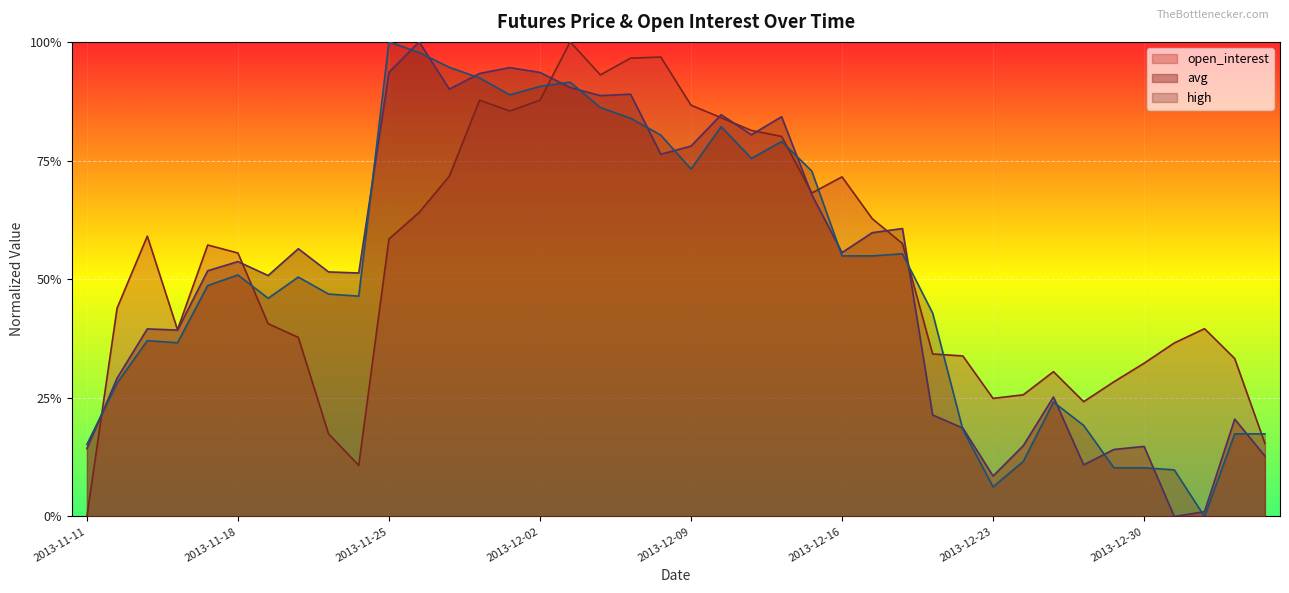

Reading left to right, extract all data points from this chart.

high: 2013-11-11=0.2	2013-11-12=0.3	2013-11-13=0.4	2013-11-14=0.4	2013-11-15=0.5	2013-11-18=0.5	2013-11-19=0.5	2013-11-20=0.5	2013-11-21=0.5	2013-11-22=0.5	2013-11-25=1.0	2013-11-26=1.0	2013-11-27=0.9	2013-11-28=0.9	2013-11-29=0.9	2013-12-02=0.9	2013-12-03=0.9	2013-12-04=0.9	2013-12-05=0.8	2013-12-06=0.8	2013-12-09=0.7	2013-12-10=0.8	2013-12-11=0.8	2013-12-12=0.8	2013-12-13=0.7	2013-12-16=0.5	2013-12-17=0.5	2013-12-18=0.6	2013-12-19=0.4	2013-12-20=0.2	2013-12-23=0.1	2013-12-24=0.1	2013-12-25=0.2	2013-12-26=0.2	2013-12-27=0.1	2013-12-30=0.1	2013-12-31=0.1	2014-01-02=0.0	2014-01-03=0.2	2014-01-06=0.2
avg: 2013-11-11=0.1	2013-11-12=0.3	2013-11-13=0.4	2013-11-14=0.4	2013-11-15=0.5	2013-11-18=0.5	2013-11-19=0.5	2013-11-20=0.6	2013-11-21=0.5	2013-11-22=0.5	2013-11-25=0.9	2013-11-26=1.0	2013-11-27=0.9	2013-11-28=0.9	2013-11-29=0.9	2013-12-02=0.9	2013-12-03=0.9	2013-12-04=0.9	2013-12-05=0.9	2013-12-06=0.8	2013-12-09=0.8	2013-12-10=0.8	2013-12-11=0.8	2013-12-12=0.8	2013-12-13=0.7	2013-12-16=0.6	2013-12-17=0.6	2013-12-18=0.6	2013-12-19=0.2	2013-12-20=0.2	2013-12-23=0.1	2013-12-24=0.1	2013-12-25=0.3	2013-12-26=0.1	2013-12-27=0.1	2013-12-30=0.1	2013-12-31=0.0	2014-01-02=0.0	2014-01-03=0.2	2014-01-06=0.1
open_interest: 2013-11-11=0.0	2013-11-12=0.4	2013-11-13=0.6	2013-11-14=0.4	2013-11-15=0.6	2013-11-18=0.6	2013-11-19=0.4	2013-11-20=0.4	2013-11-21=0.2	2013-11-22=0.1	2013-11-25=0.6	2013-11-26=0.6	2013-11-27=0.7	2013-11-28=0.9	2013-11-29=0.9	2013-12-02=0.9	2013-12-03=1.0	2013-12-04=0.9	2013-12-05=1.0	2013-12-06=1.0	2013-12-09=0.9	2013-12-10=0.8	2013-12-11=0.8	2013-12-12=0.8	2013-12-13=0.7	2013-12-16=0.7	2013-12-17=0.6	2013-12-18=0.6	2013-12-19=0.3	2013-12-20=0.3	2013-12-23=0.2	2013-12-24=0.3	2013-12-25=0.3	2013-12-26=0.2	2013-12-27=0.3	2013-12-30=0.3	2013-12-31=0.4	2014-01-02=0.4	2014-01-03=0.3	2014-01-06=0.2